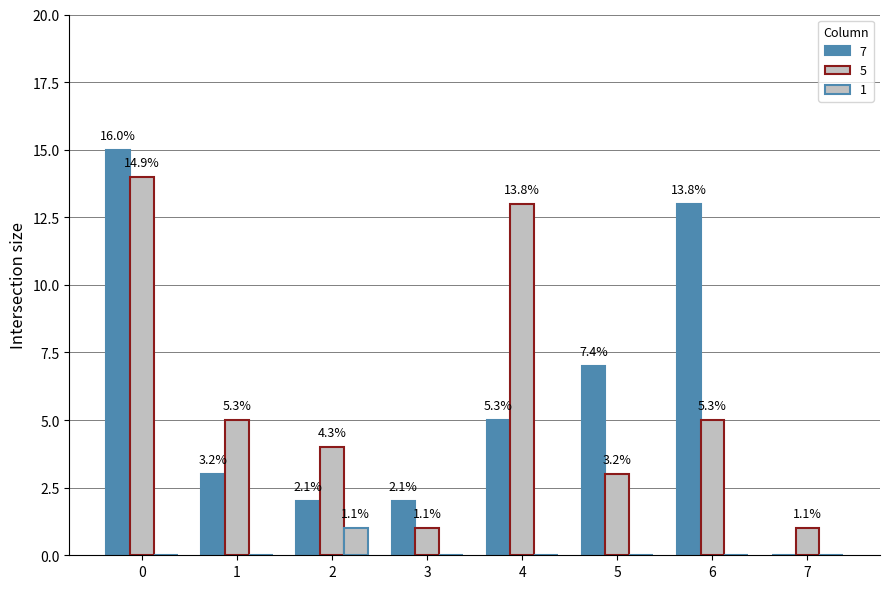

What is the spread (max minus min) of values at 0?

15